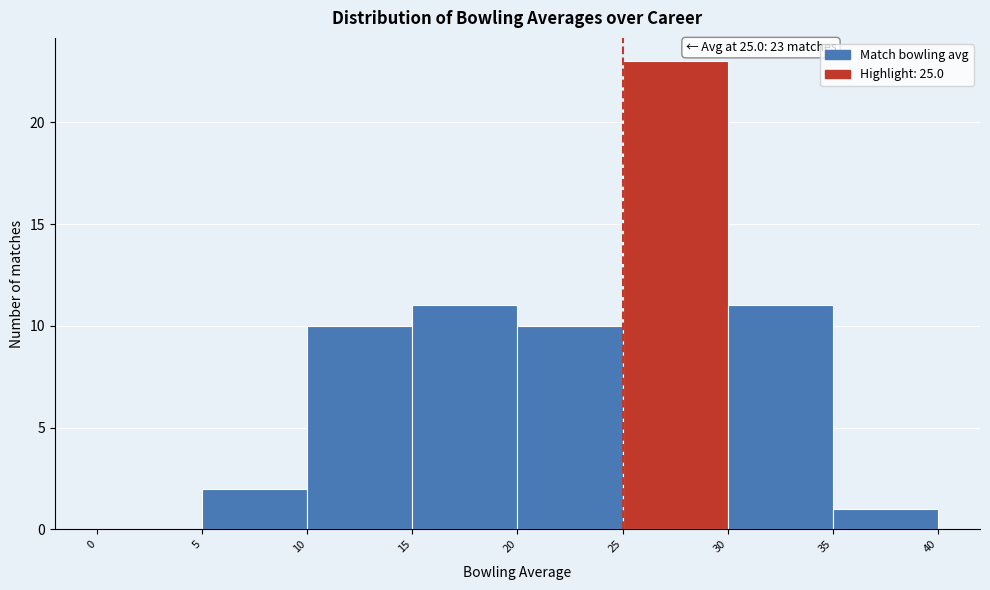

Over which range of the x-axis is the bar tallest?

25 to 30